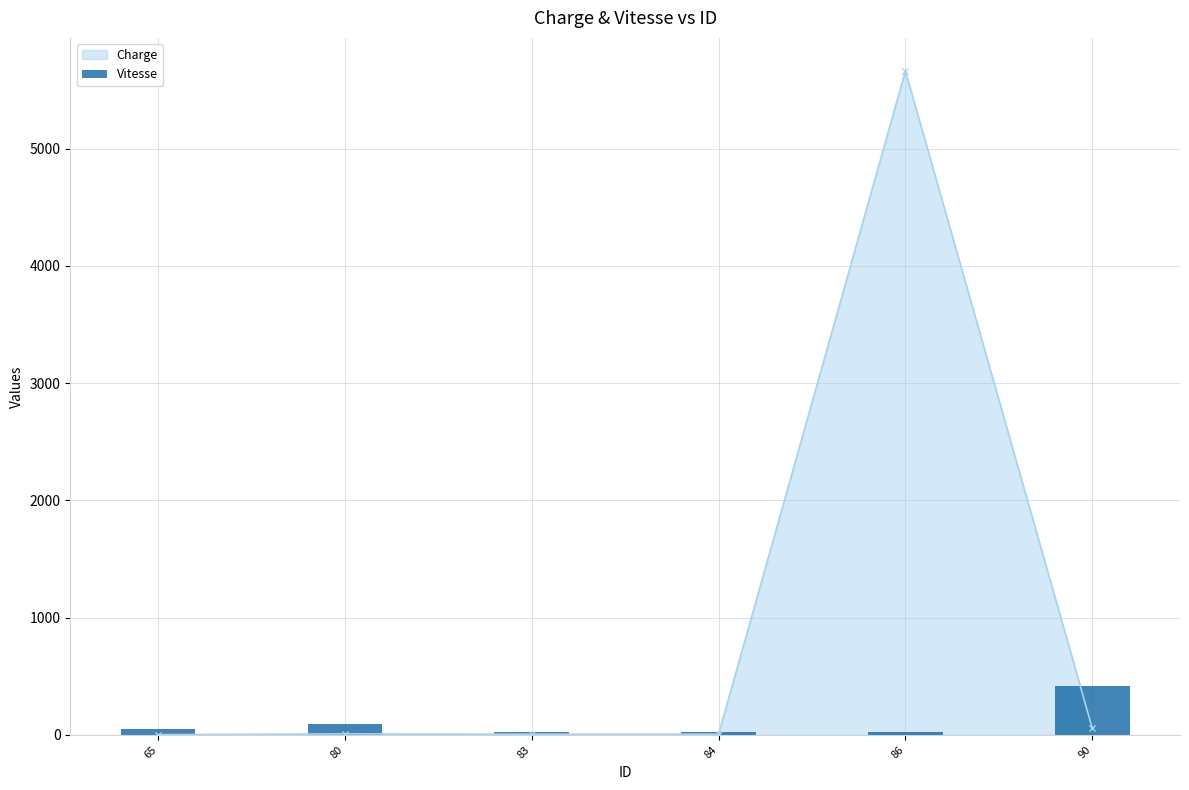

Reading left to right, extract all data points from this chart.

50	95	23	23	23	415